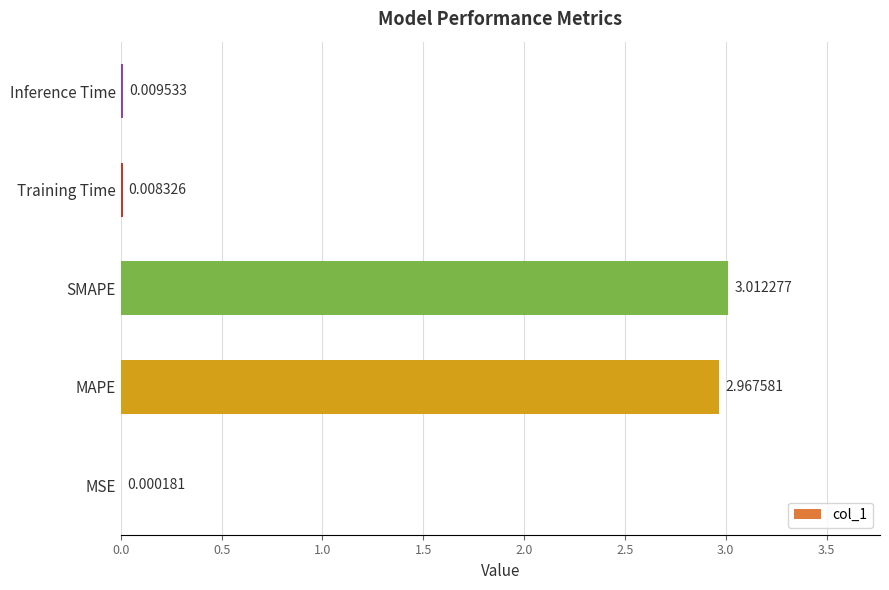

Are the bars horizontal?

Yes